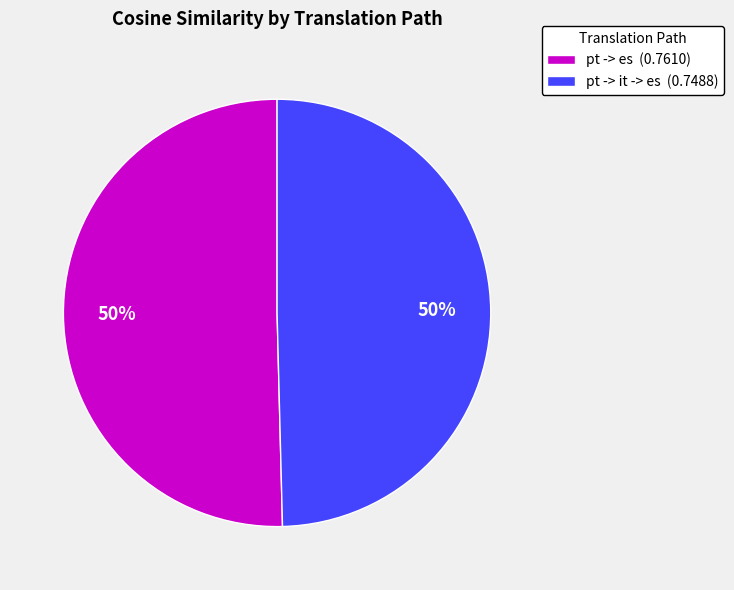

Count the number of slices in the pie.

2